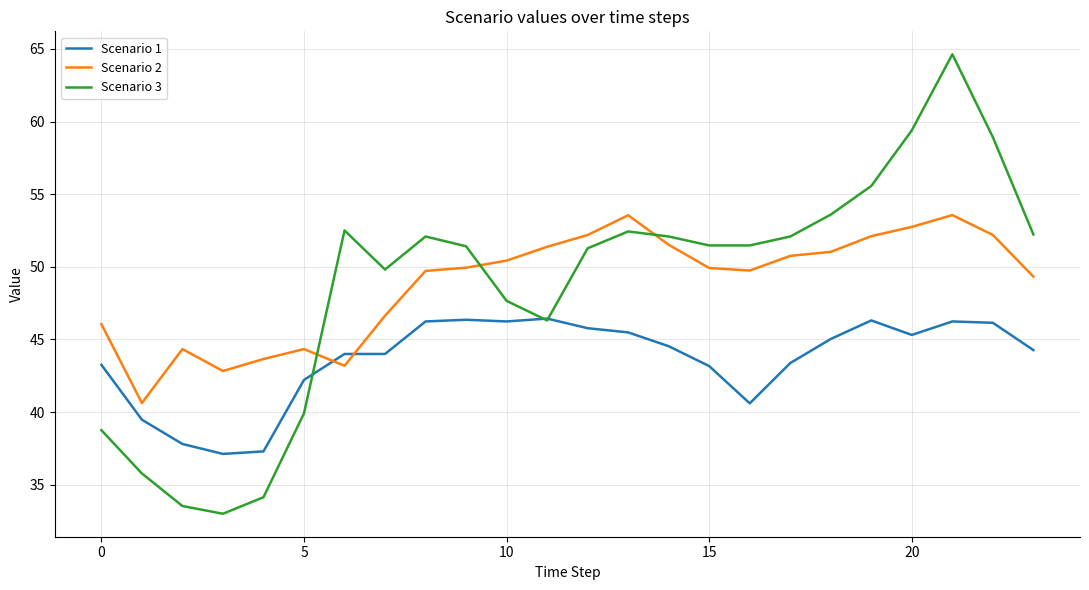

Which series has the largest range (max minus min)?

Scenario 3